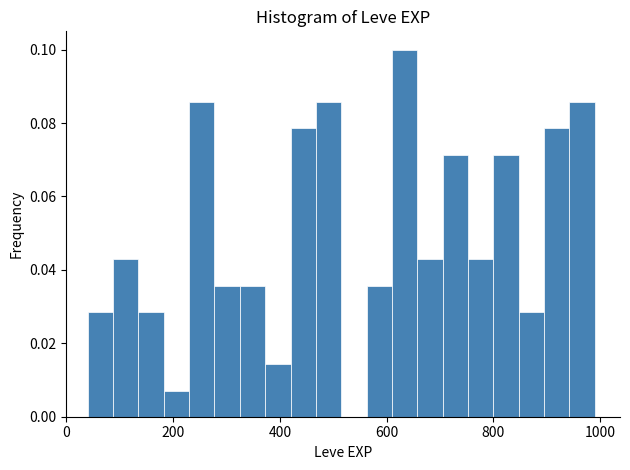

Read against the x-axis, roughly where is the centre of the tallest bar?

640